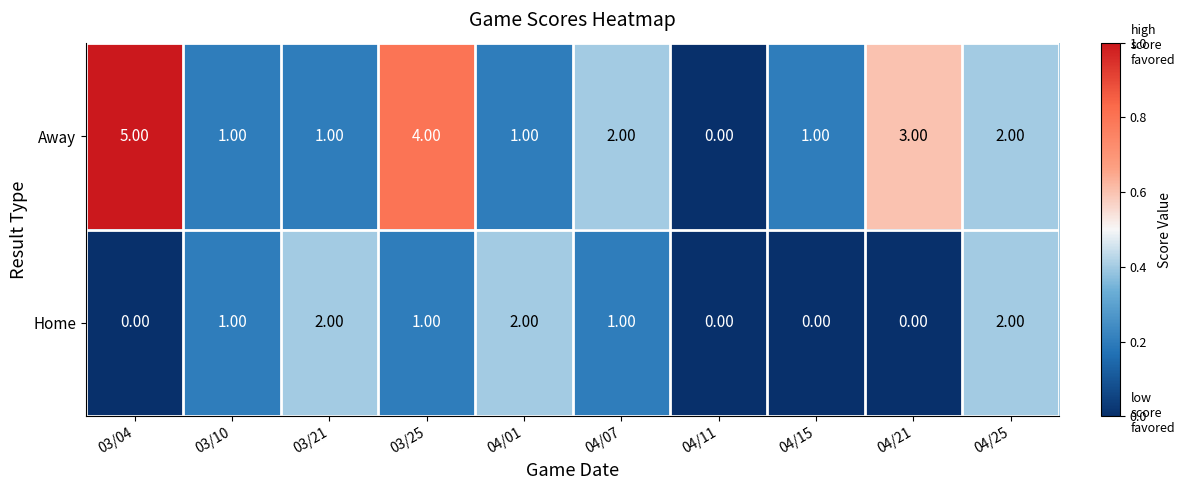

Is the value of Away at 04/11 greater than the value of Home at 04/25?

No